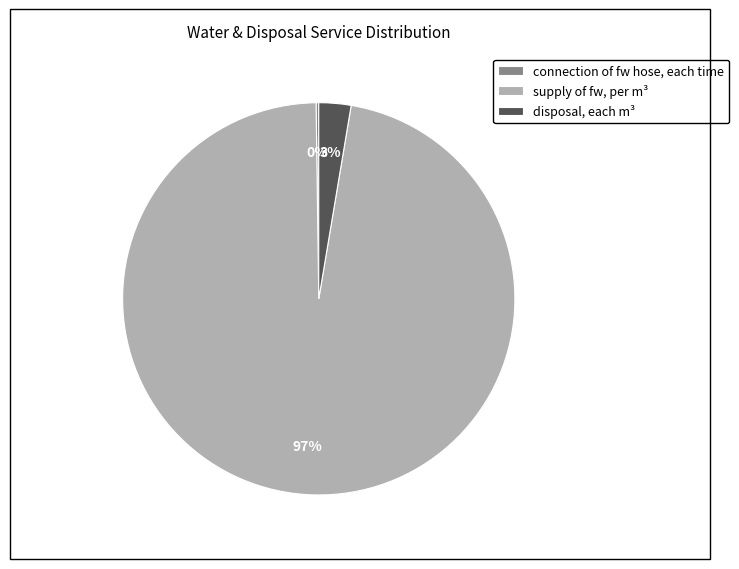

Is disposal, each m³ the majority of the pie?

No